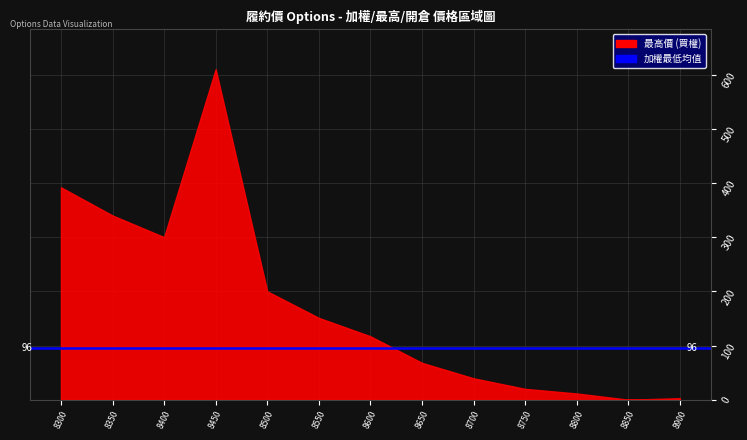

Which series has the largest range (max minus min)?

最高價(買權)